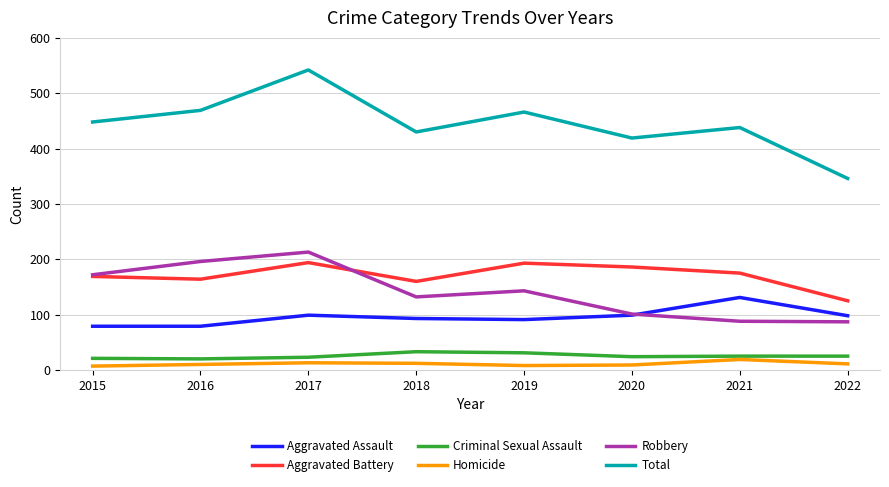

What is the sum of the Homicide values at 2018 and 2017?

25